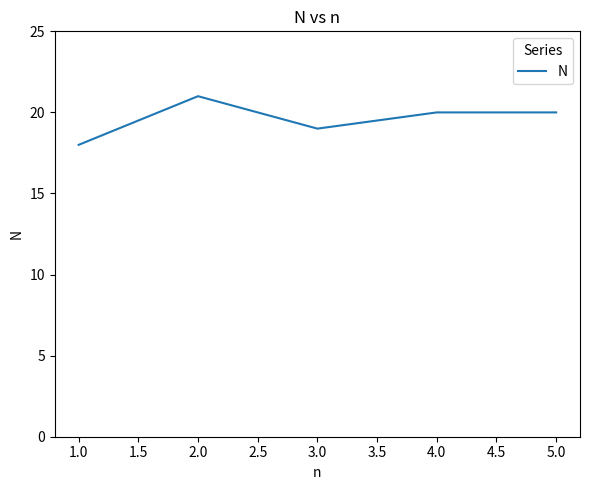

Which category has the lowest value across all series?

1.0